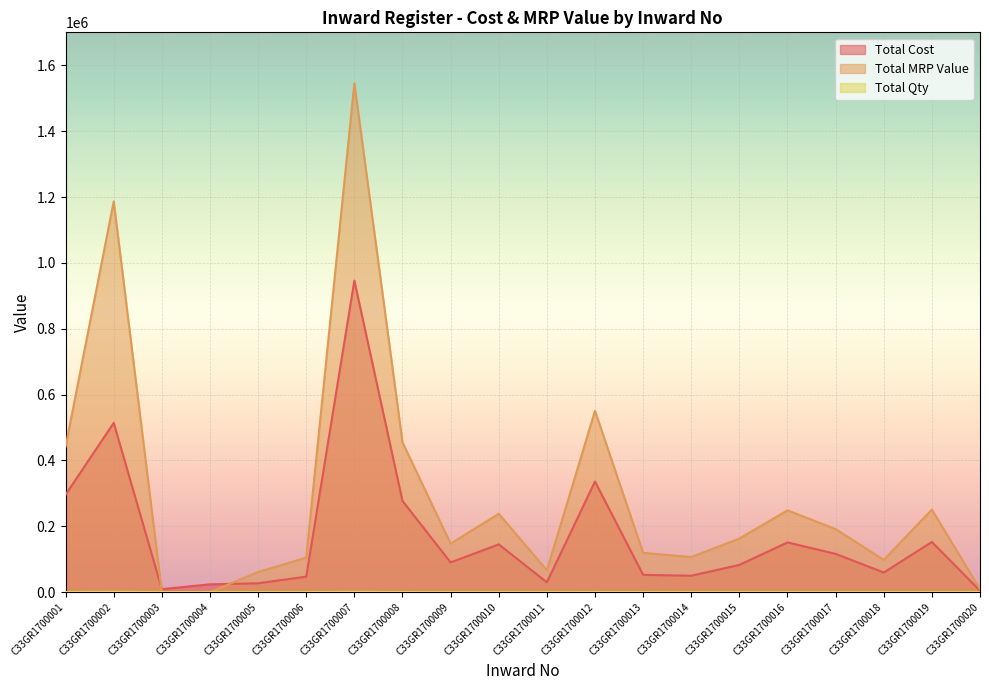

The Total MRP Value series shows 162740.9 at C33GR1700001. True or false?

False